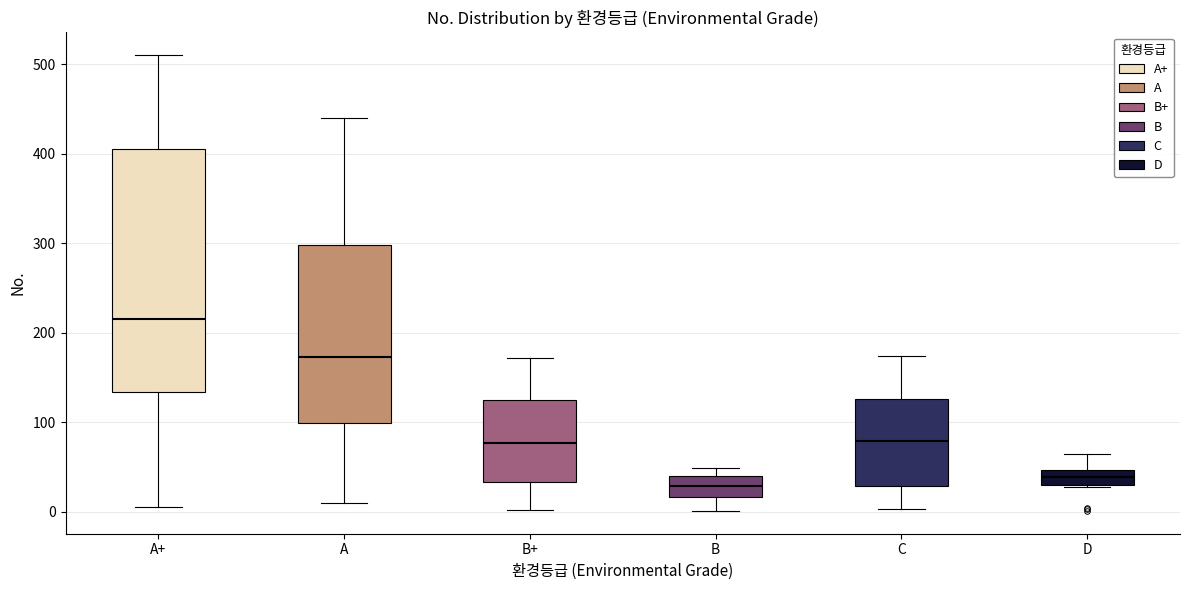

Which box is the tallest, from its lower edge to its upper edge?

A+